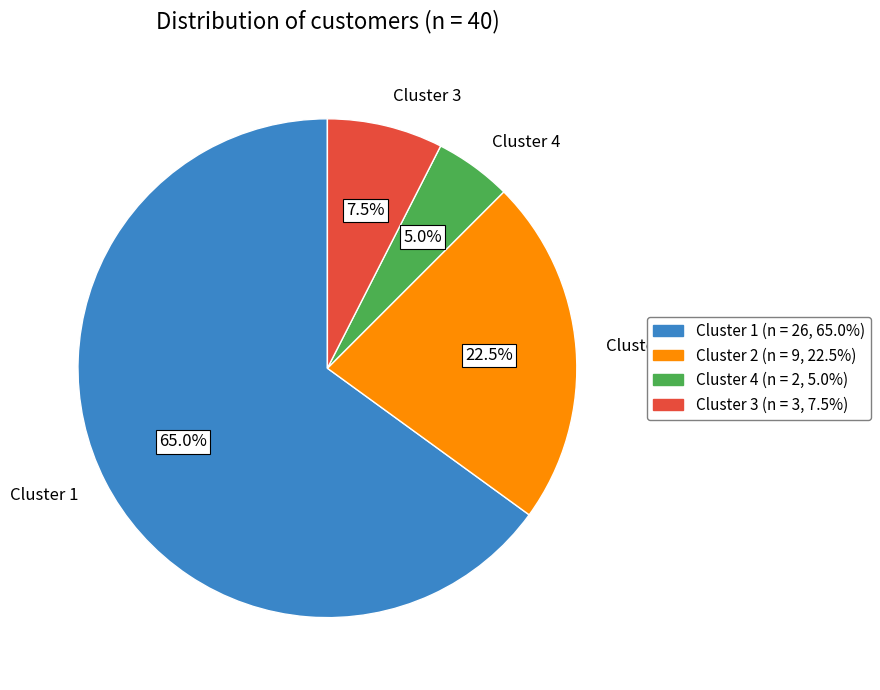

Which category has the smallest portion of the pie?

Cluster 4